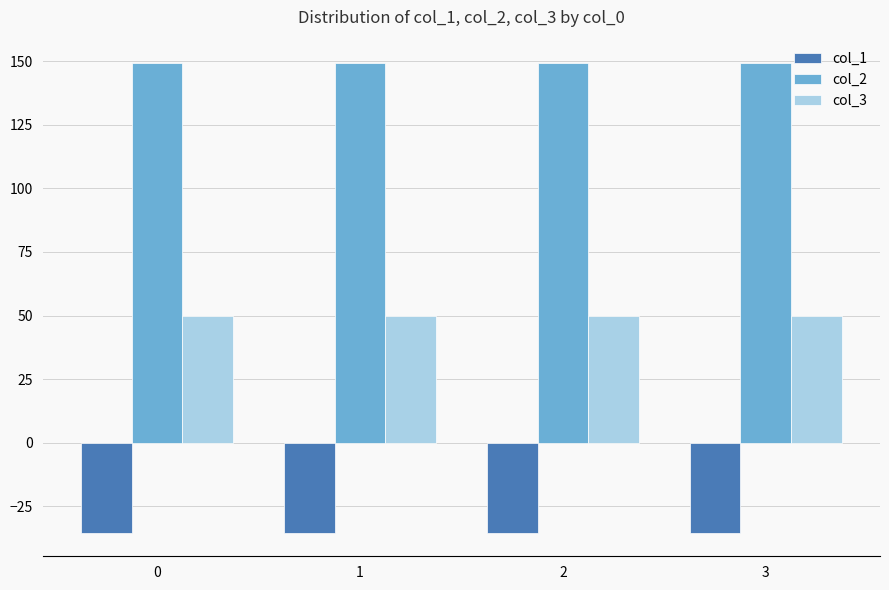

What is the maximum value for col_3?

50.0